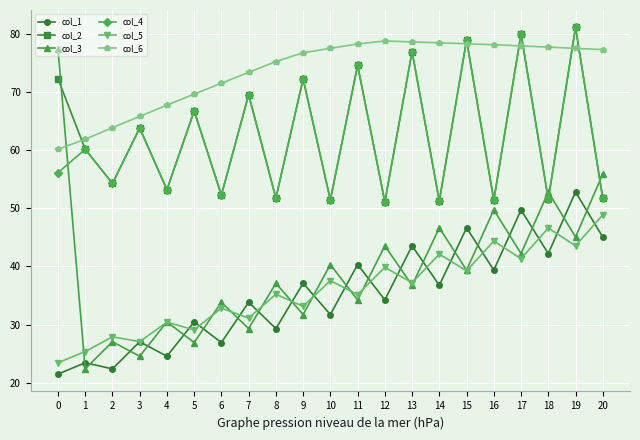

At which category does col_1 reach its first local valley?

2